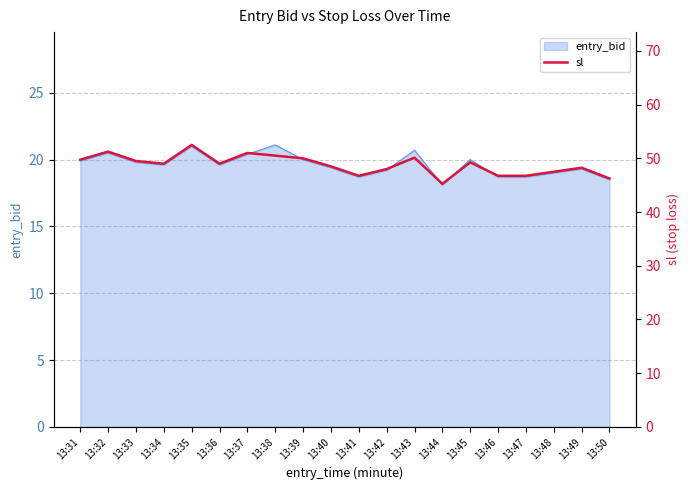

How many data points are less than 49?

9